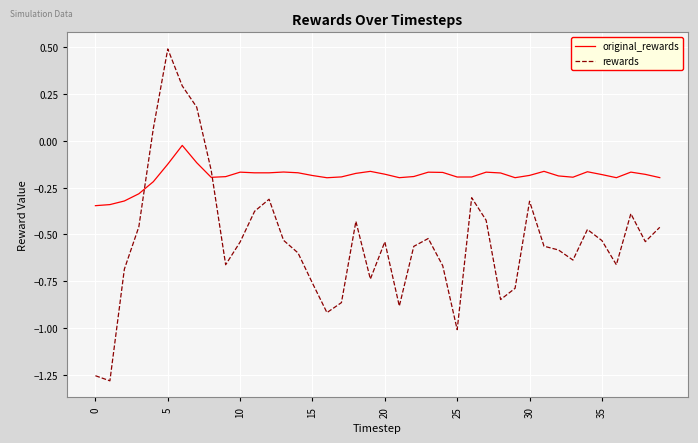

What is the difference between the maximum and second lowest values in the rewards series?

1.7